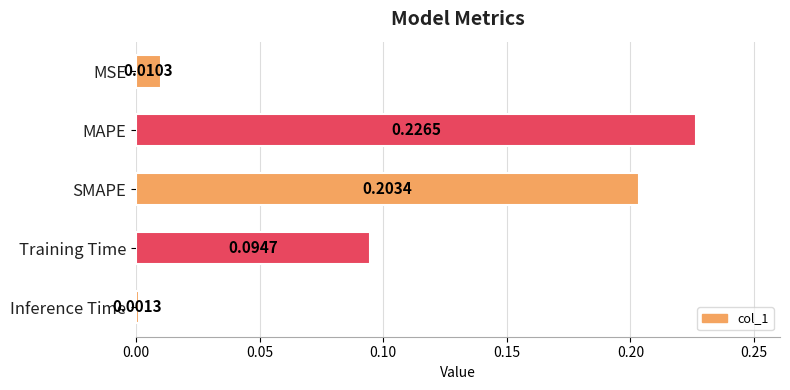

Rank the categories by value from lowest to highest.

Inference Time, MSE, Training Time, SMAPE, MAPE